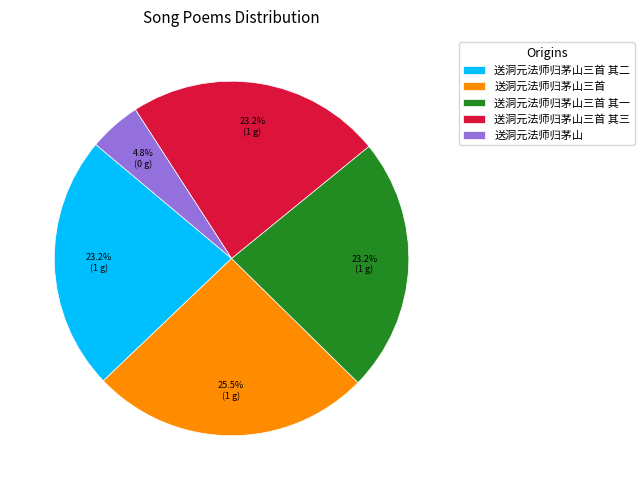

What is the largest slice in the pie chart?

送洞元法师归茅山三首